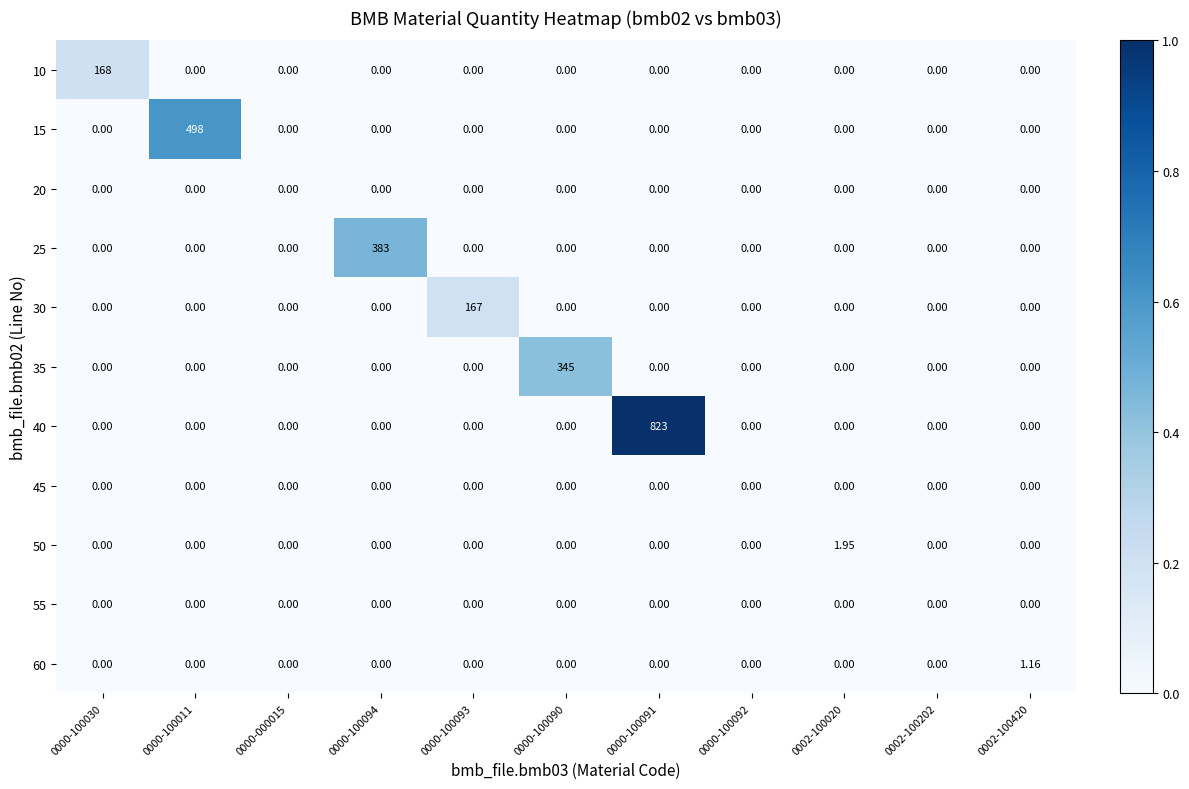

Is the value of 50 at 0002-100020 greater than the value of 10 at 0000-100092?

Yes